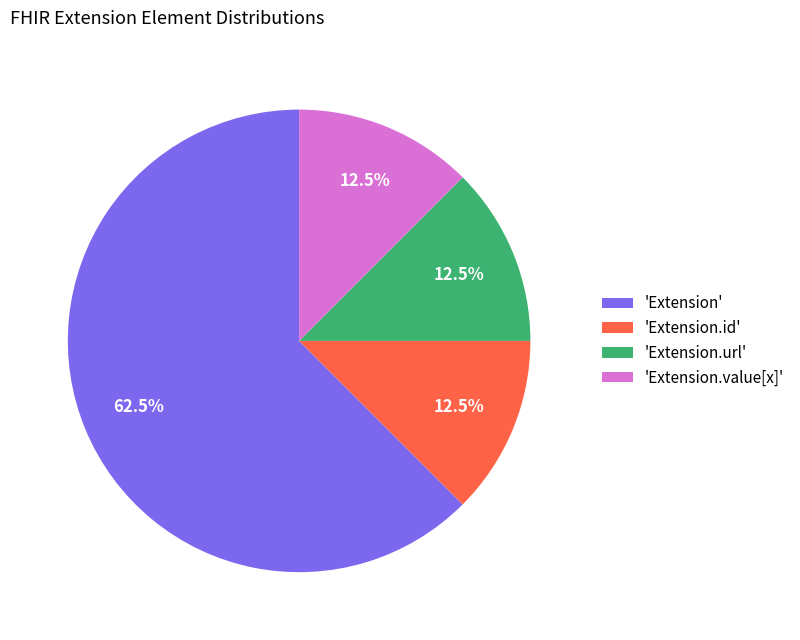

What percentage do 'Extension.value[x]' and 'Extension.id' together represent?

25.0%